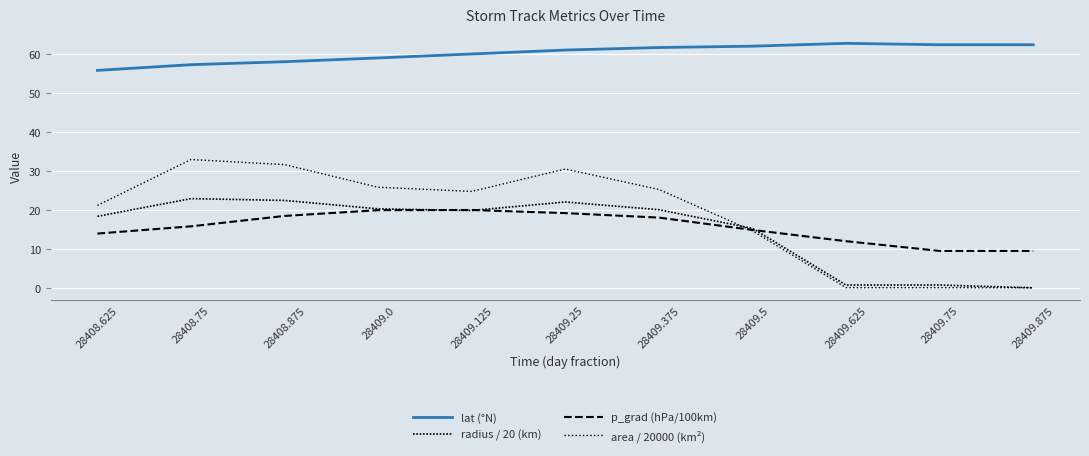

Does the chart have visible grid lines?

Yes